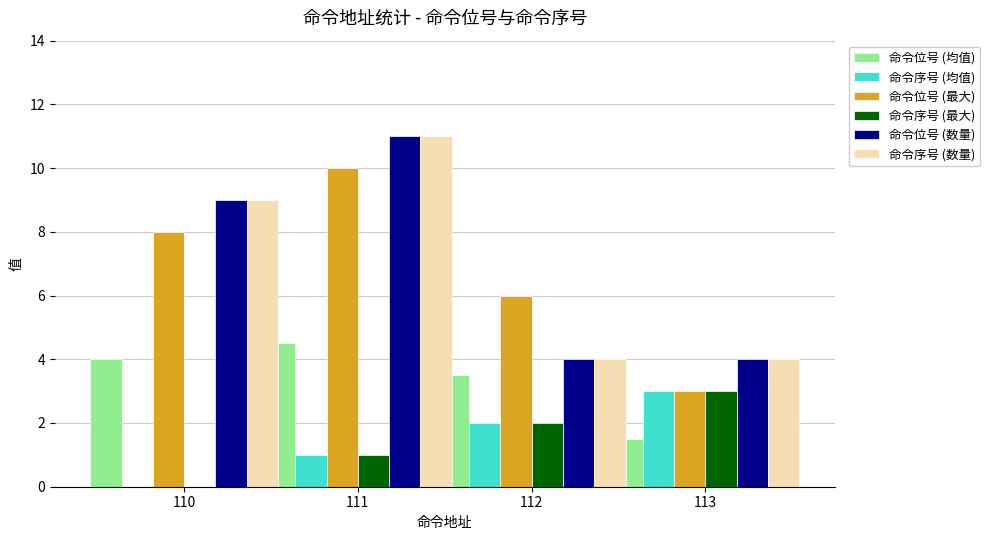

How many groups of bars are there?

4